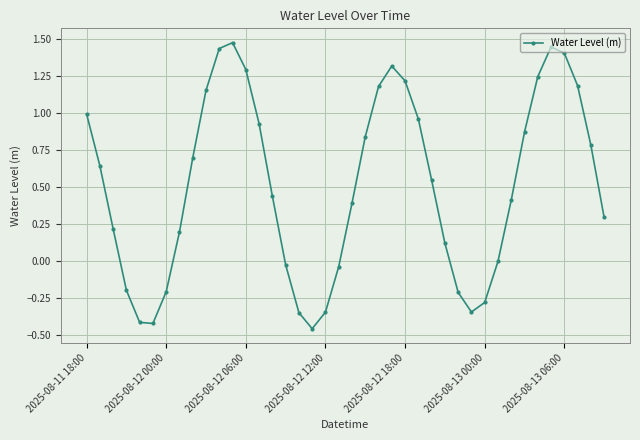

How many interior local peaks (higher than both neighbors) does the data have?

3